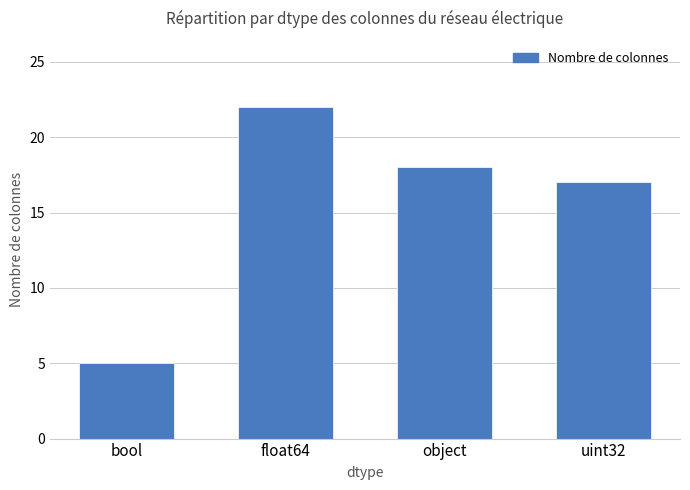

What is the average value?

16